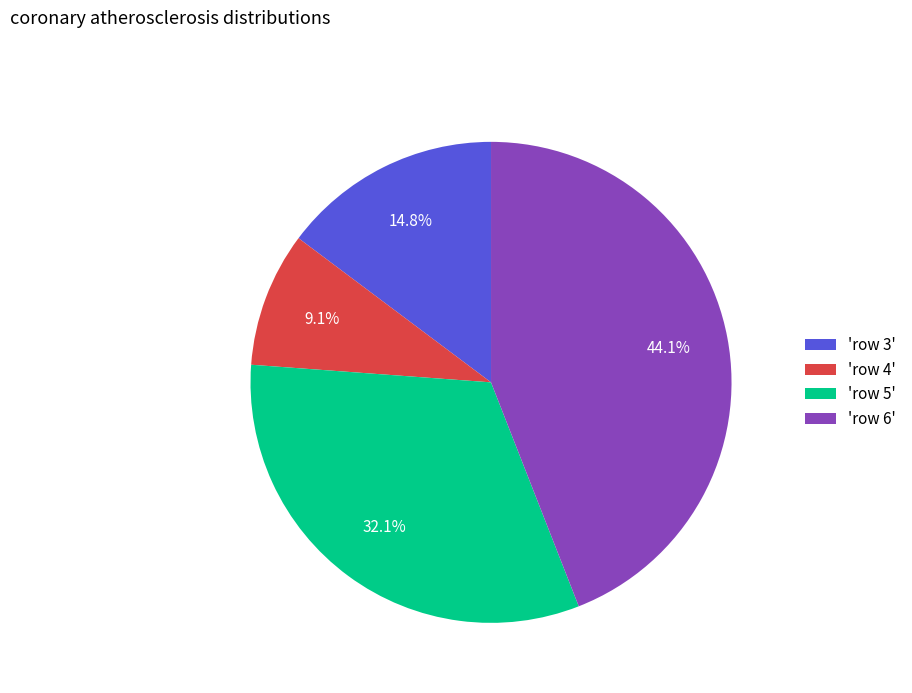

Rank the categories by value from lowest to highest.

'row 4', 'row 3', 'row 5', 'row 6'